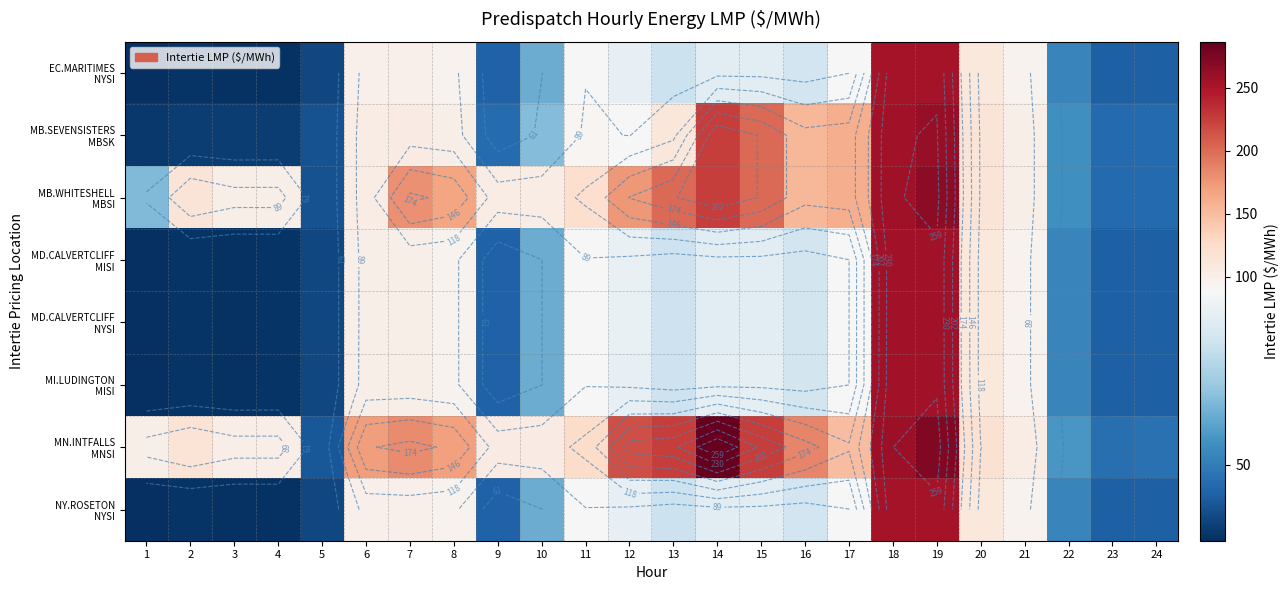

At how many categories does at least one series exceed 91?

20